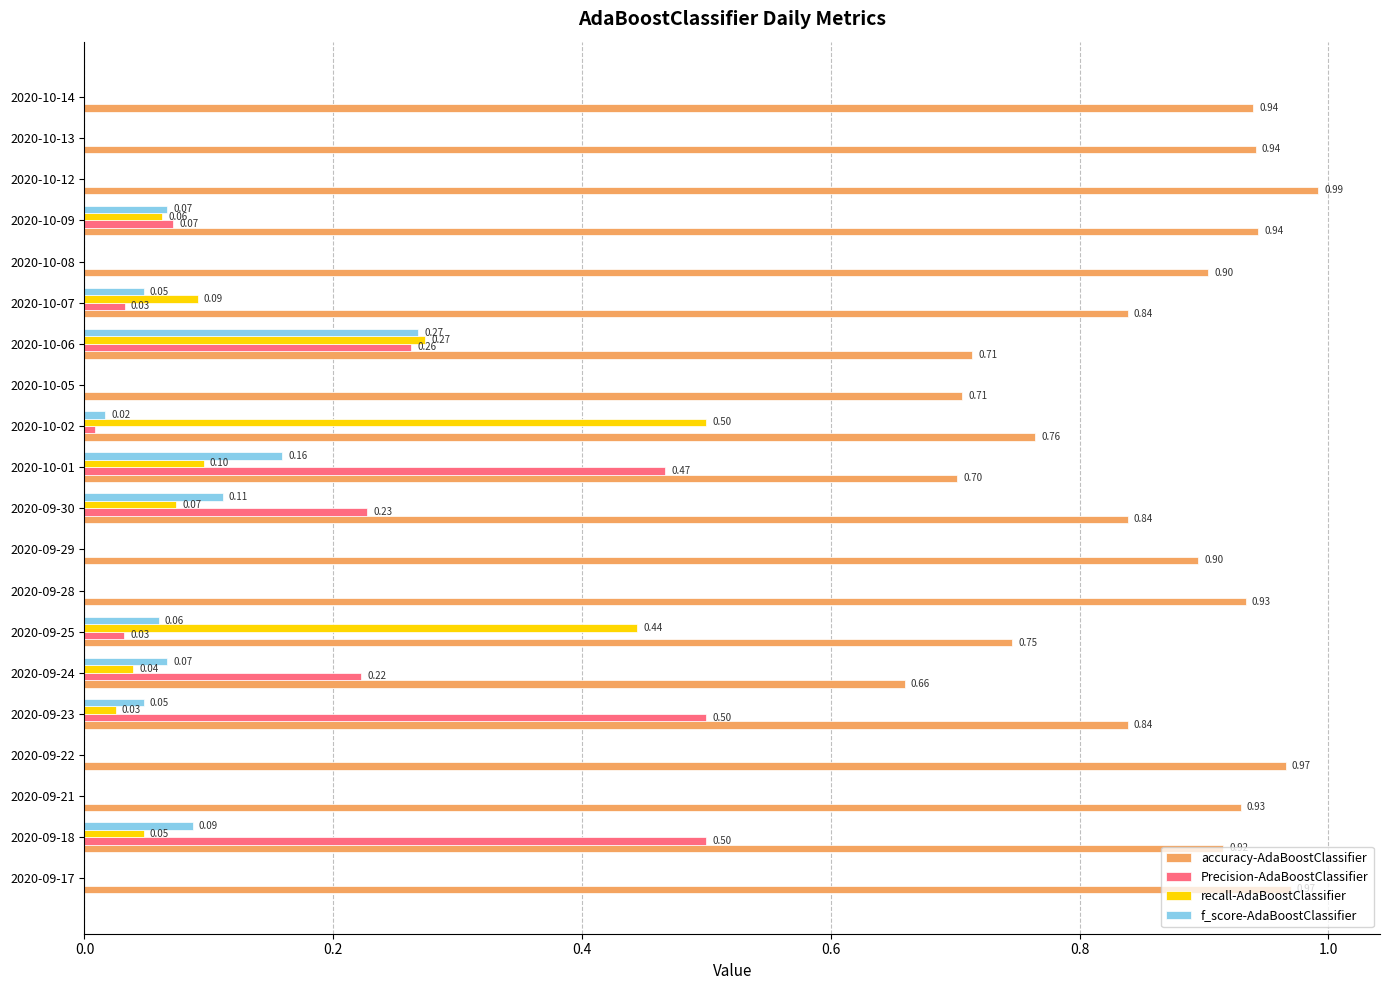

Between 2020-09-18 and 2020-10-06, which series saw the biggest shift?

Precision-AdaBoostClassifier